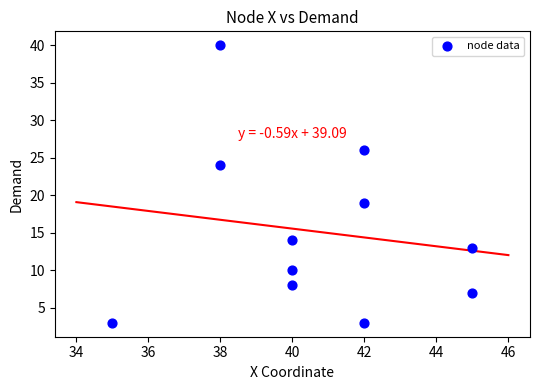

What is the range of Y values (max minus min)?

37